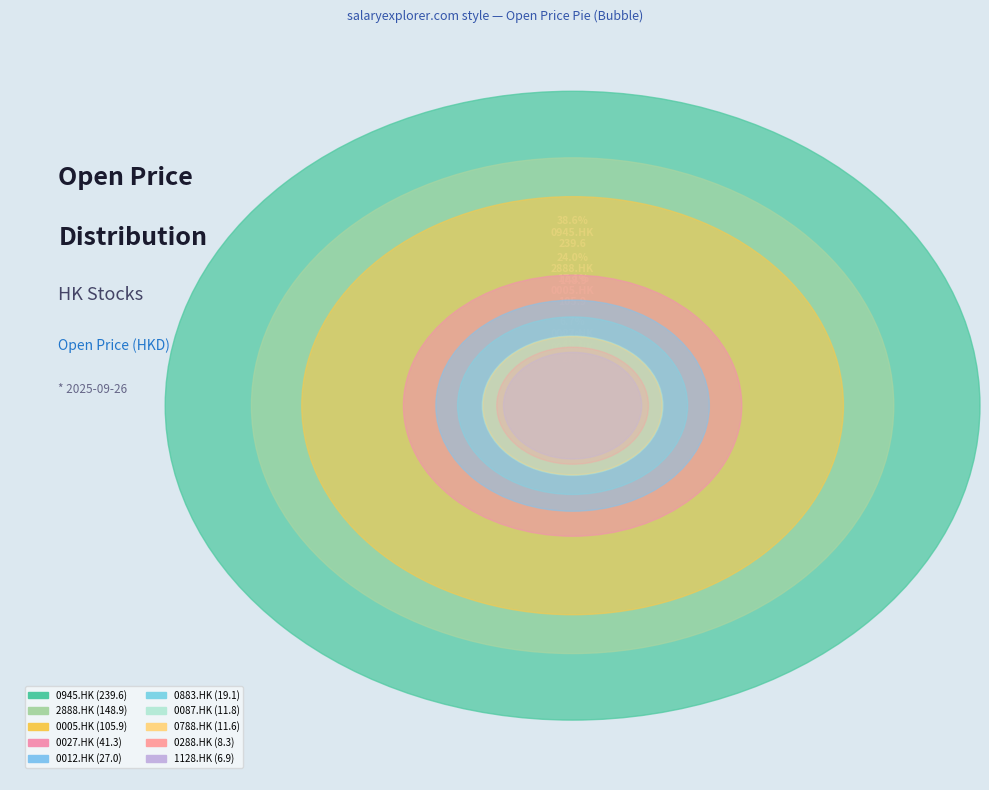

What percentage is NOT represented by 0945.HK?

61.4%